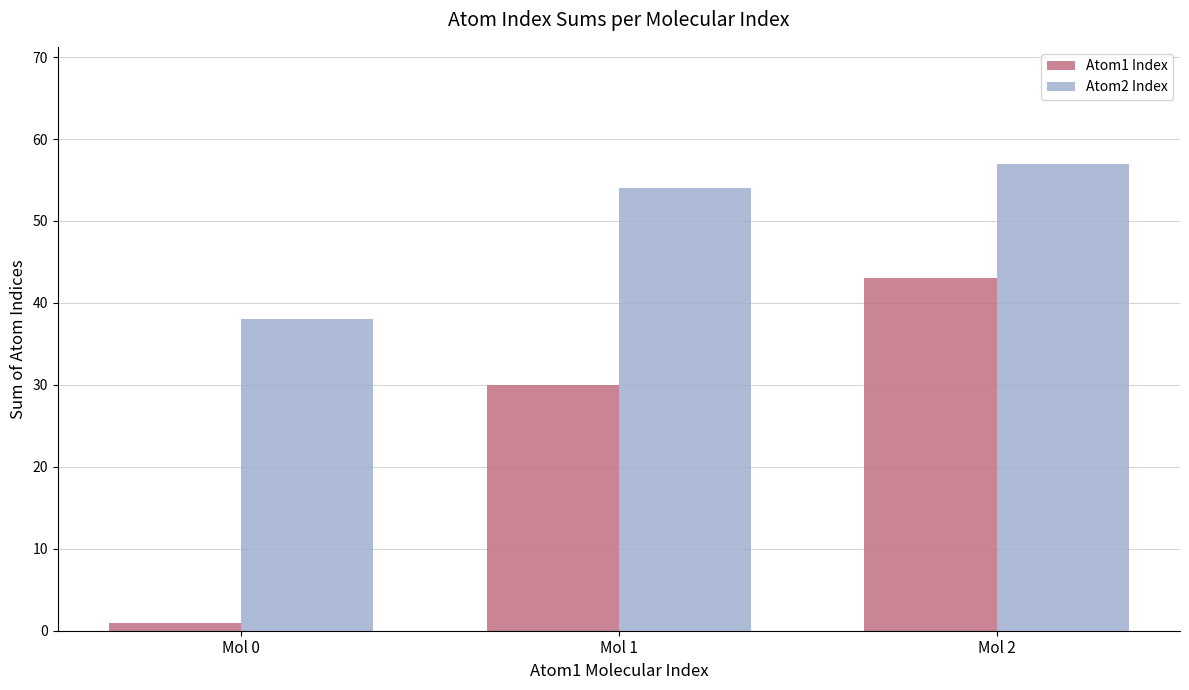

The value of Atom1 Index at Mol 1 is 30. True or false?

True